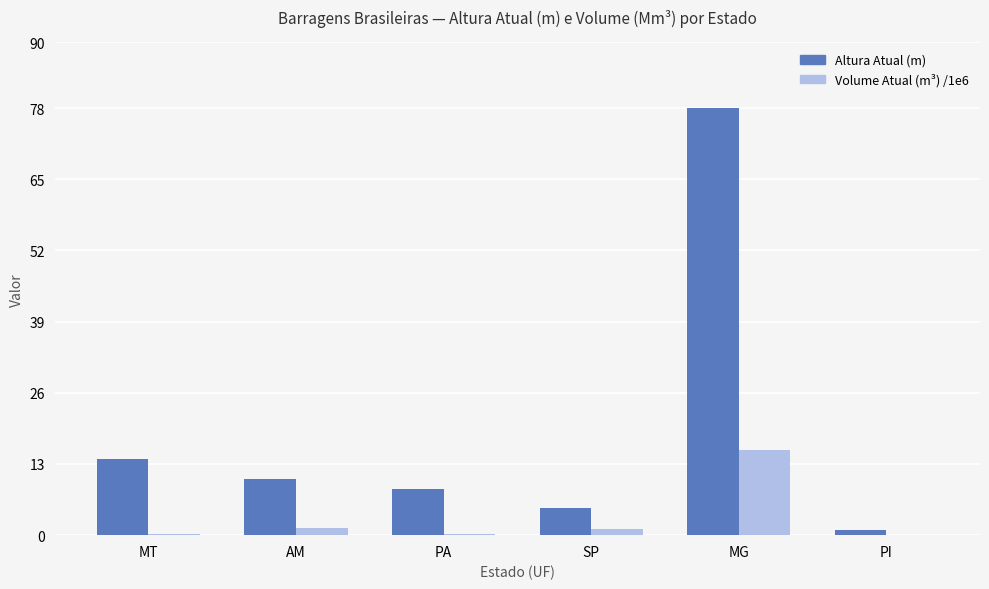

Where does the Volume Atual (m³) /1e6 series first go above 1?

AM